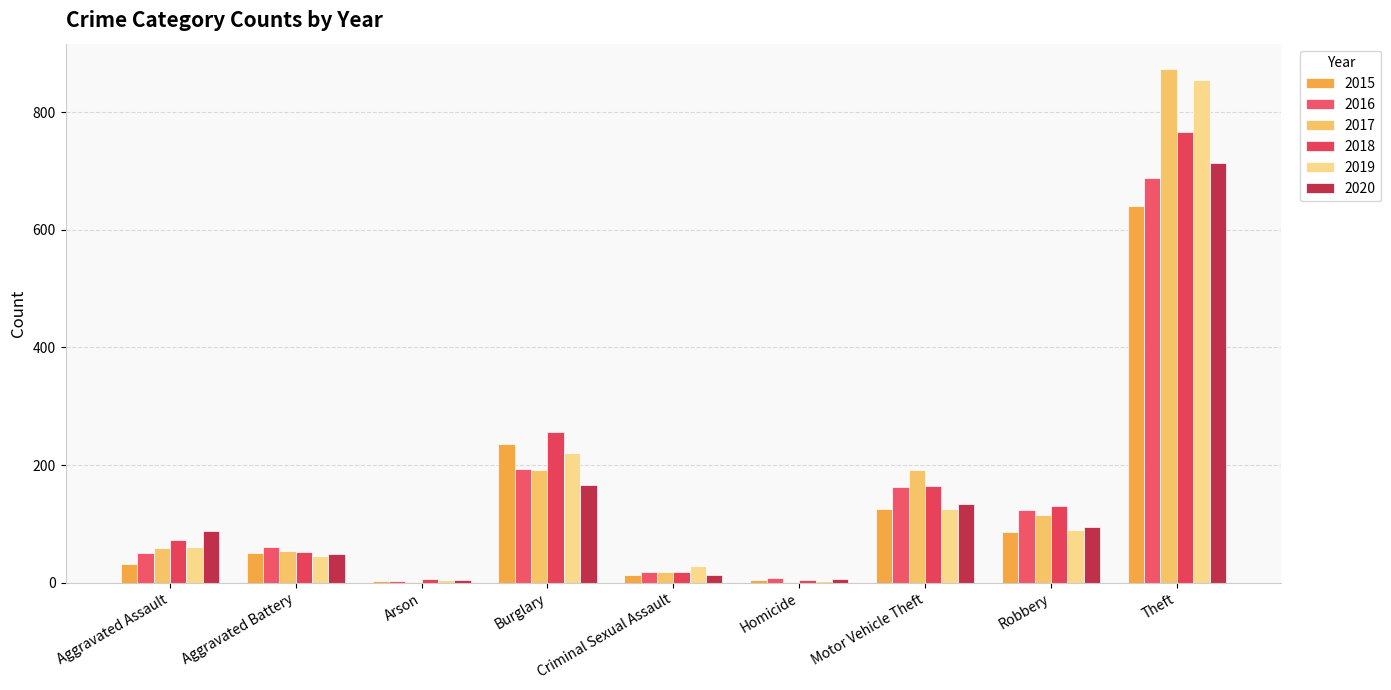

What is the sum of the 2018 values at Theft and Criminal Sexual Assault?

786